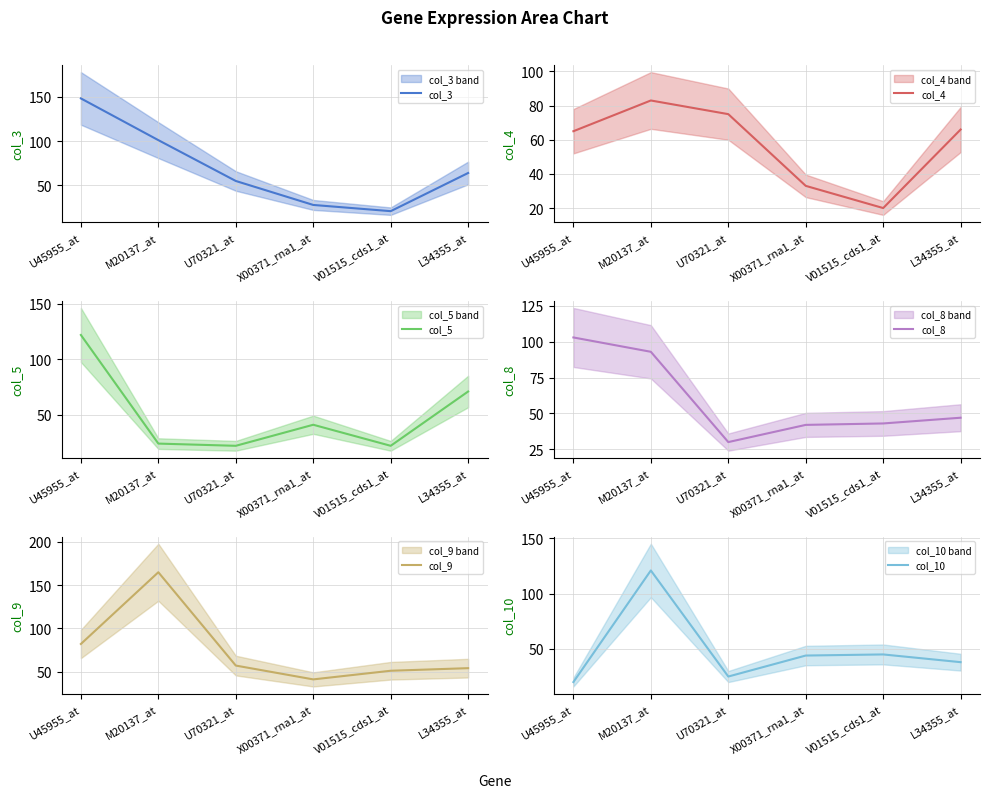

How many intersections are there between col_3 and col_8?

2